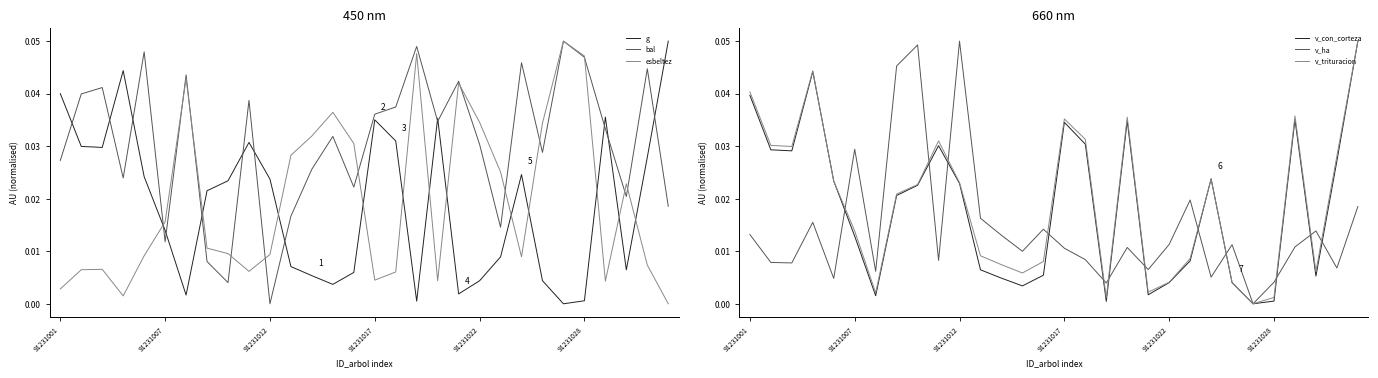

True or false: bal and v_trituracion intersect in this chart.

True